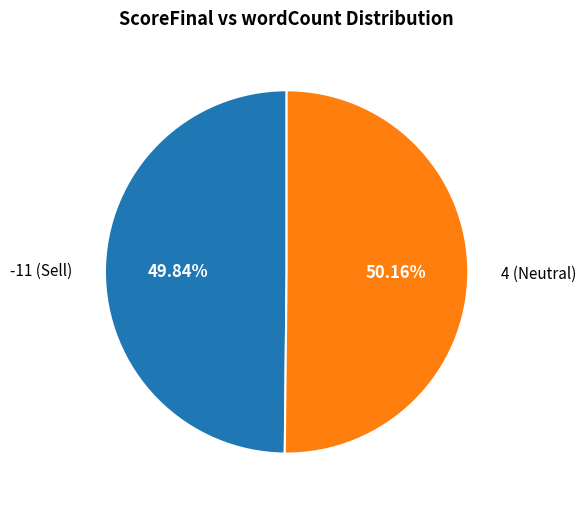

Is there any slice that represents more than half of the pie?

Yes